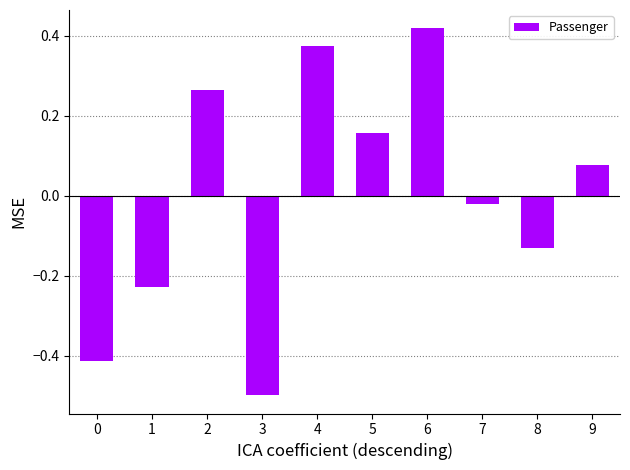

Are the bars horizontal?

No